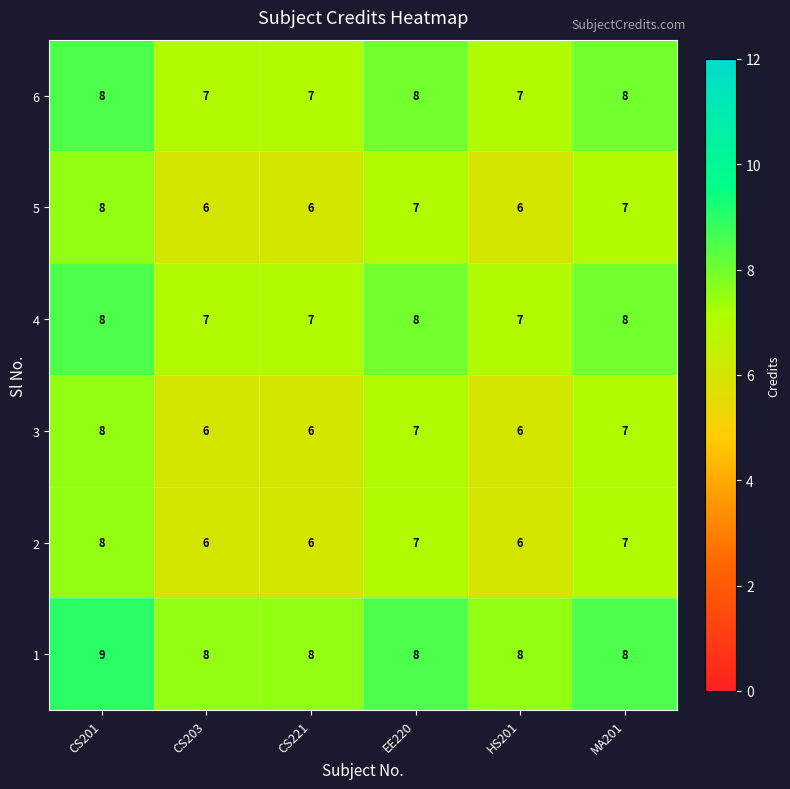

At which category is the sum across all series the highest?

CS201